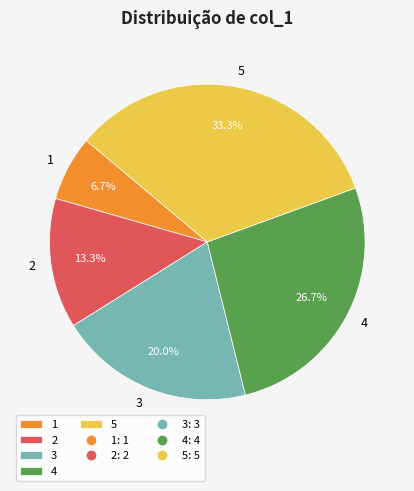

To the nearest percent, what is the average slice percentage?

20%